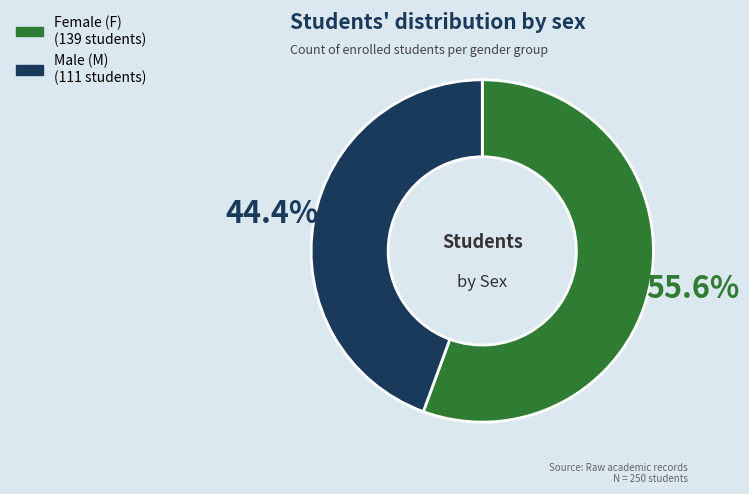

Is there a majority slice in this chart?

Yes